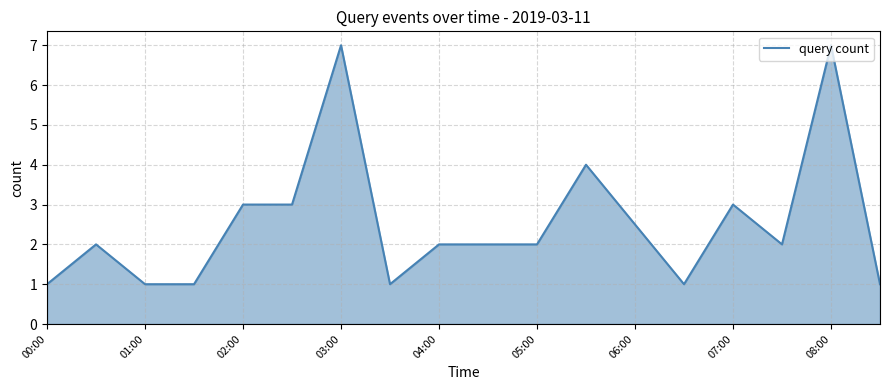

What is the difference between the maximum and minimum values?

6